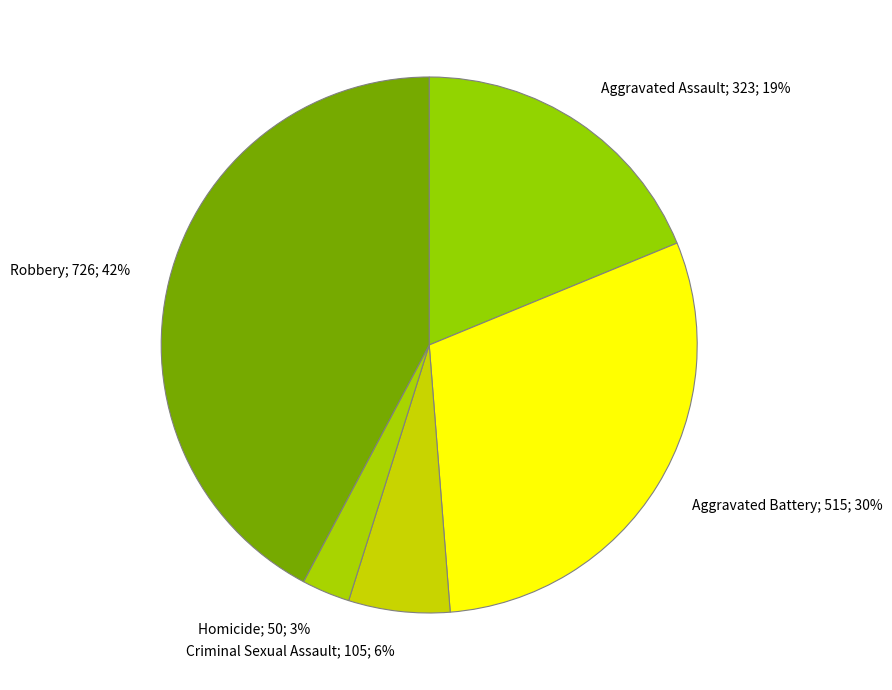

Is the sum of Robbery; 726; 42% and Aggravated Battery; 515; 30% greater than half?

Yes